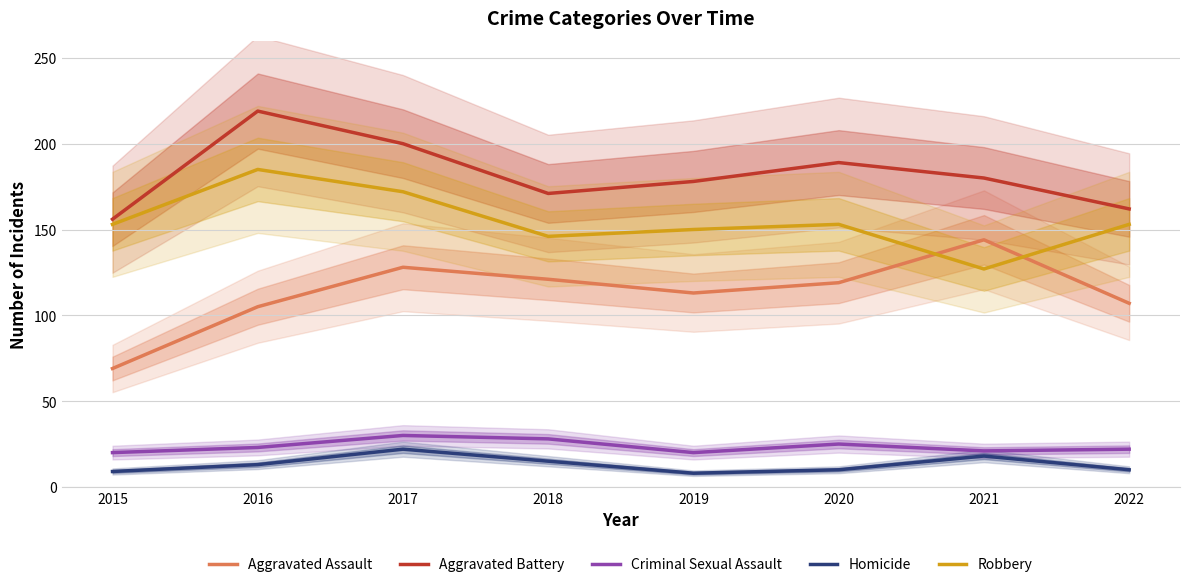

True or false: Homicide and Aggravated Assault intersect in this chart.

False